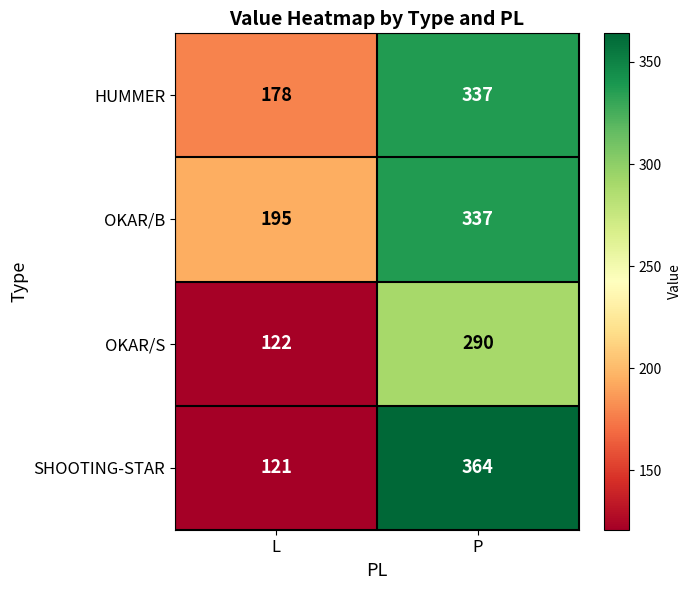

Which category has the lowest value across all series?

L